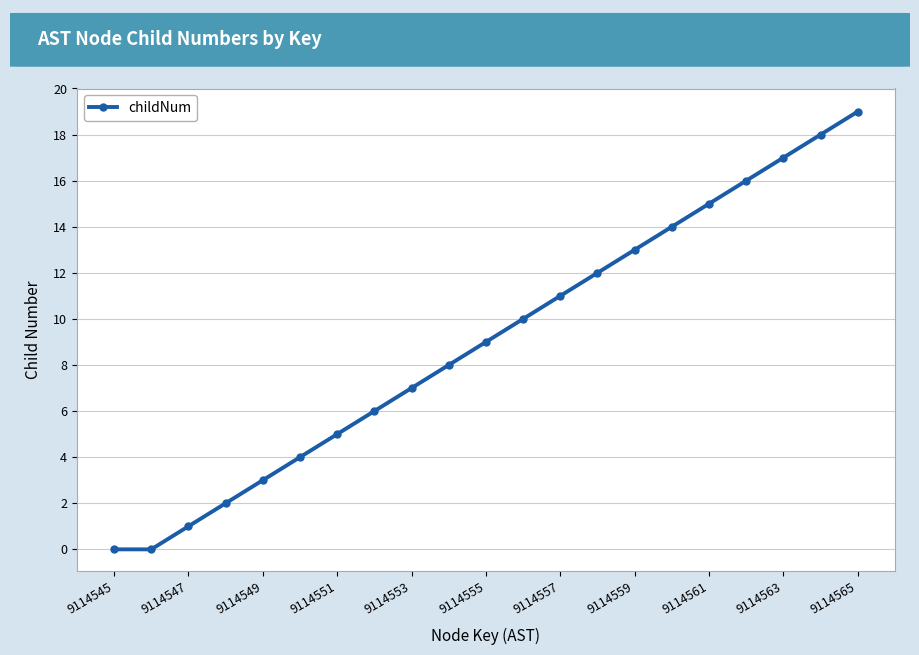

What is the maximum value shown in the chart?

19